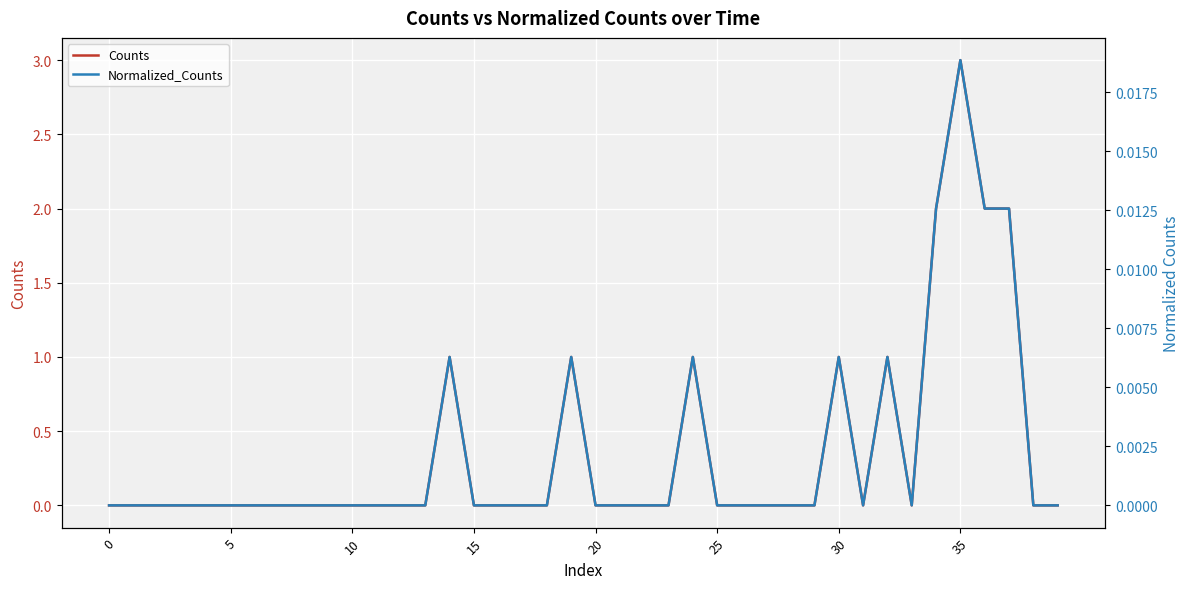

What is the label of the 30th point from the right?

10